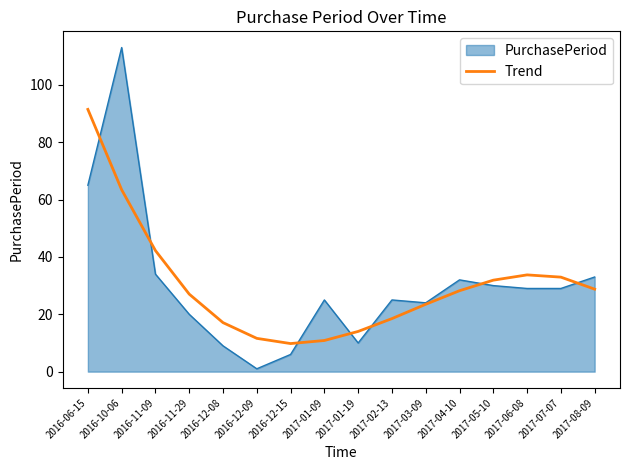

Read the Trend value at 2017-03-09.

23.5